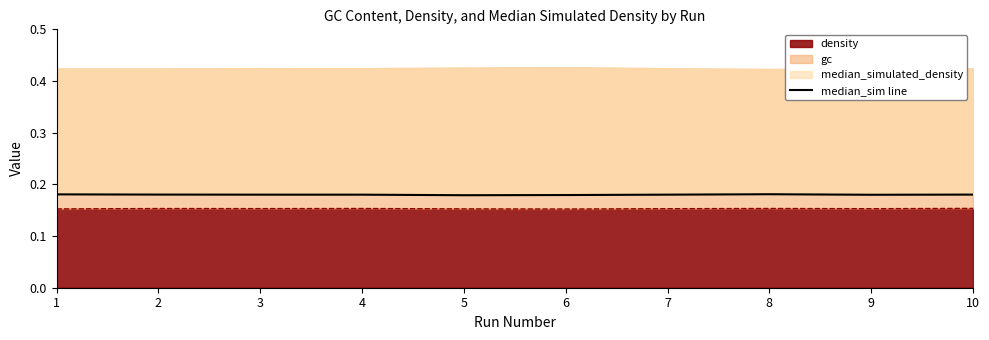

Reading left to right, extract all data points from this chart.

1=0.2	2=0.2	3=0.2	4=0.2	5=0.2	6=0.2	7=0.2	8=0.2	9=0.2	10=0.2